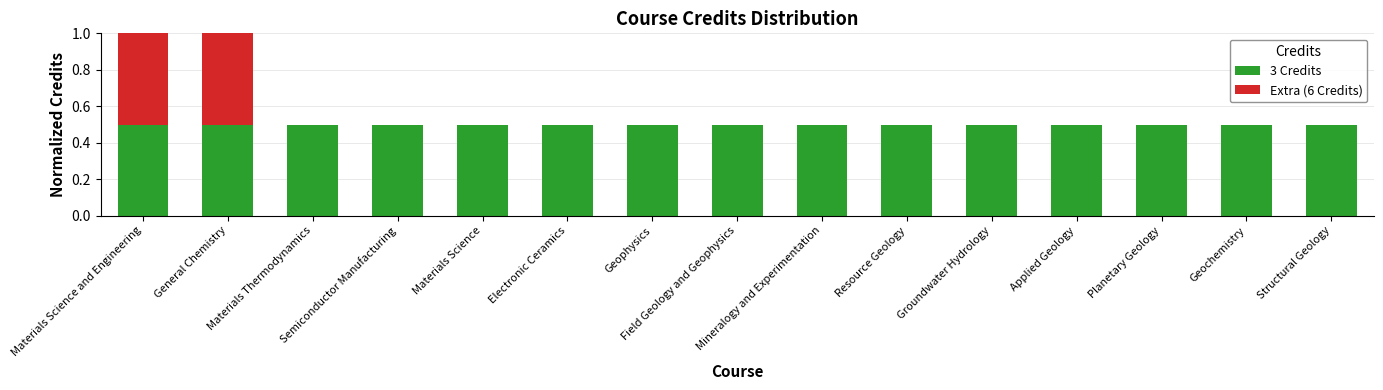

What is the highest value of the 3 Credits series?

0.5